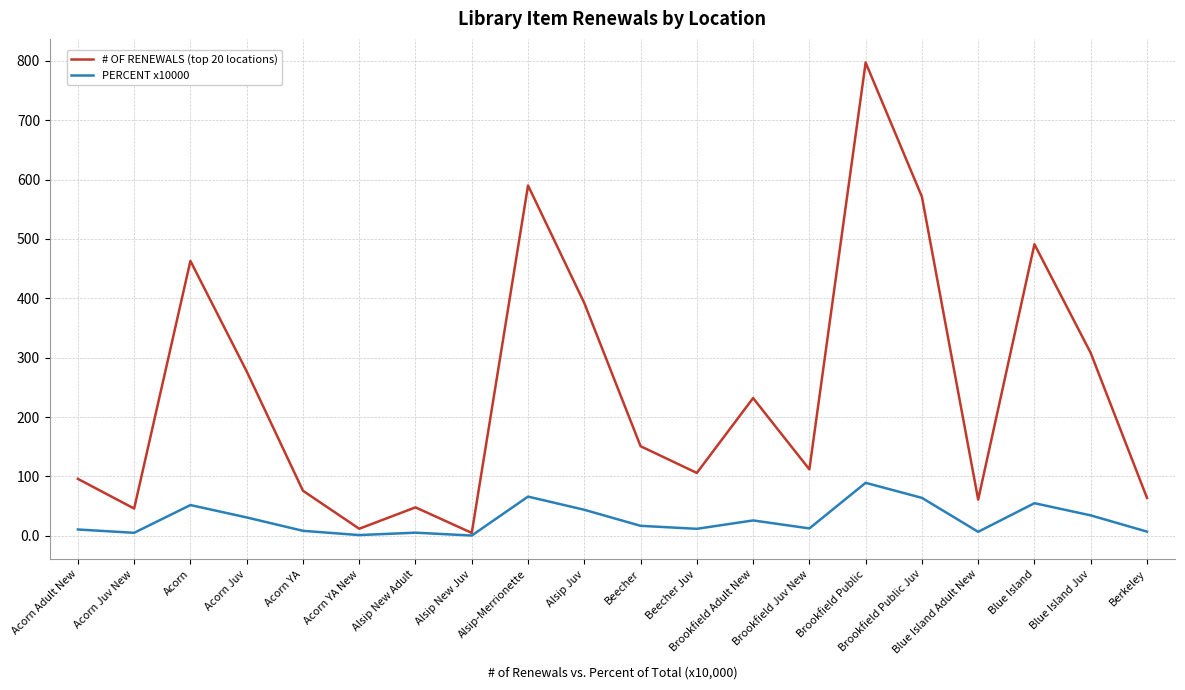

What is the maximum value shown in the chart?

797.0